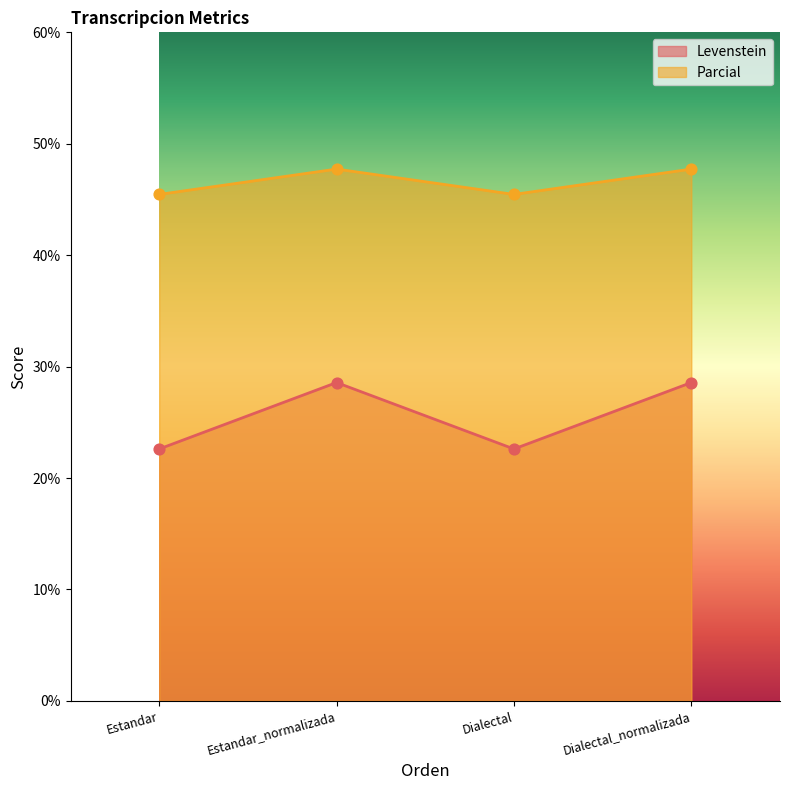

What are all the series names shown in the legend?

Levenstein, Parcial